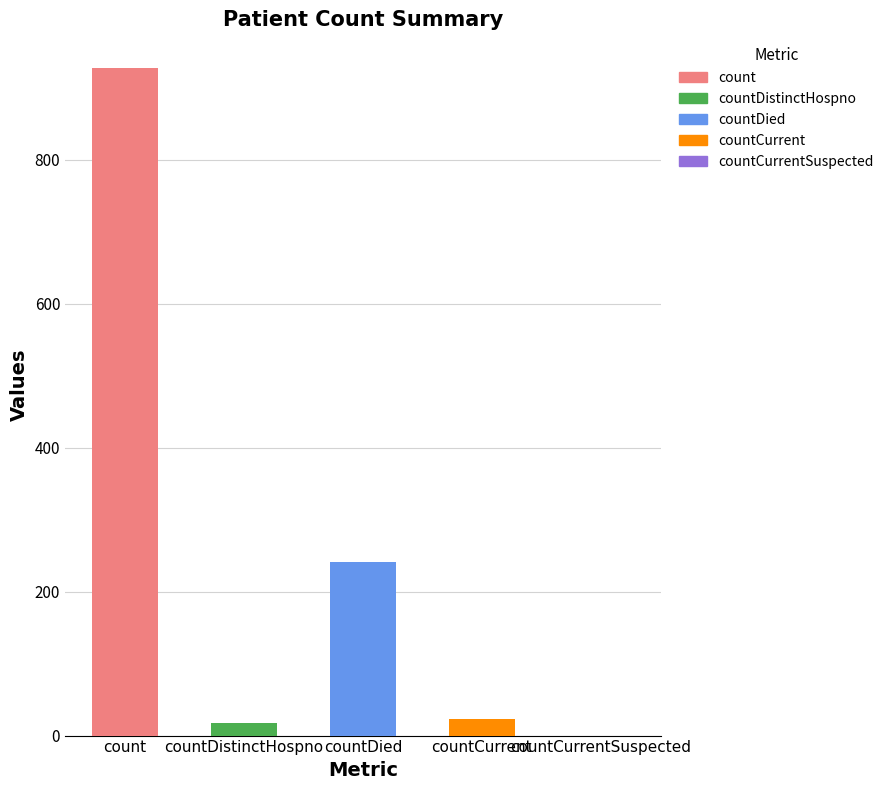

The chart shows a value of 8 at countCurrent. True or false?

False